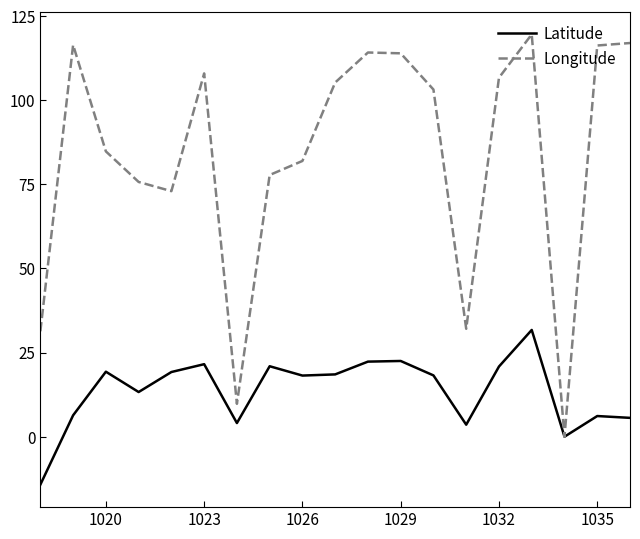

List the series in order of their overall mean, highest first.

Longitude, Latitude